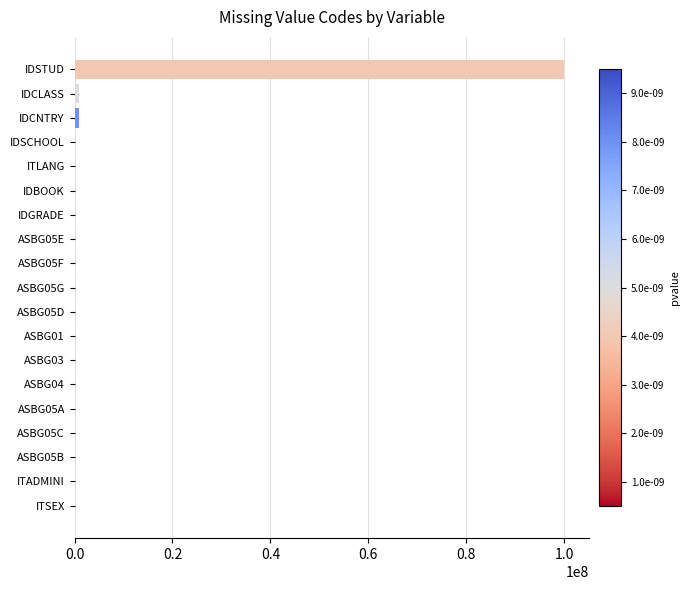

What is the maximum value shown in the chart?

99999999